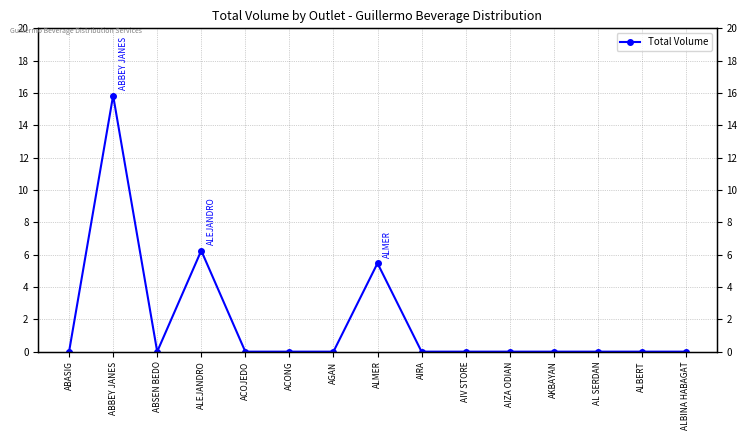

Rank the categories by value from highest to lowest.

ABBEY JANES, ALEJANDRO, ALMER, ABASIG, ABSEN BEDO, ACOJEDO, ACONG, AGAN, AIRA, AIV STORE, AIZA ODIAN, AKBAYAN, AL SERDAN, ALBERT, ALBINA HABAGAT